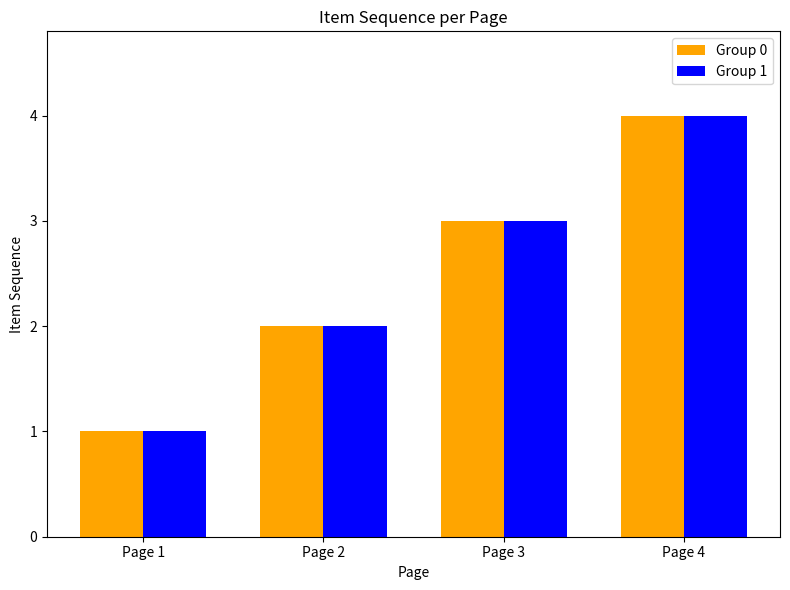

Reading left to right, extract all data points from this chart.

Group 0: Page 1=1	Page 2=2	Page 3=3	Page 4=4
Group 1: Page 1=1	Page 2=2	Page 3=3	Page 4=4